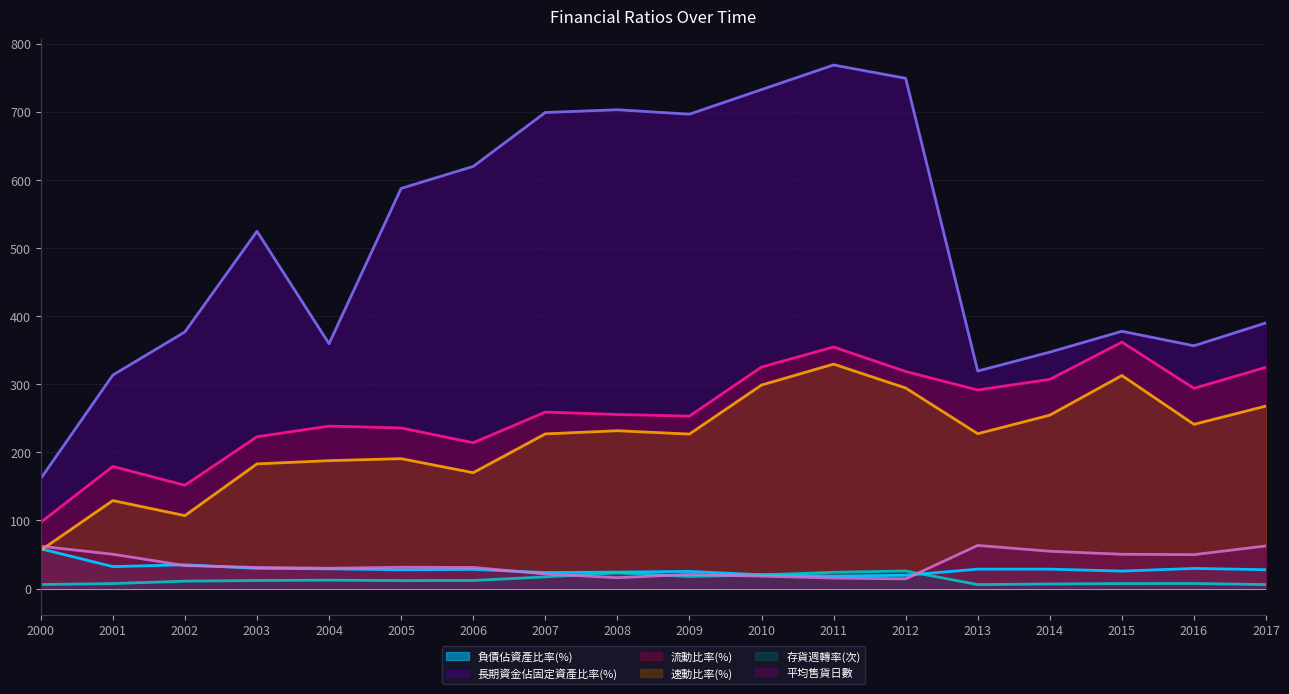

At which label does 負債佔資產比率(%) reach its peak?

2000